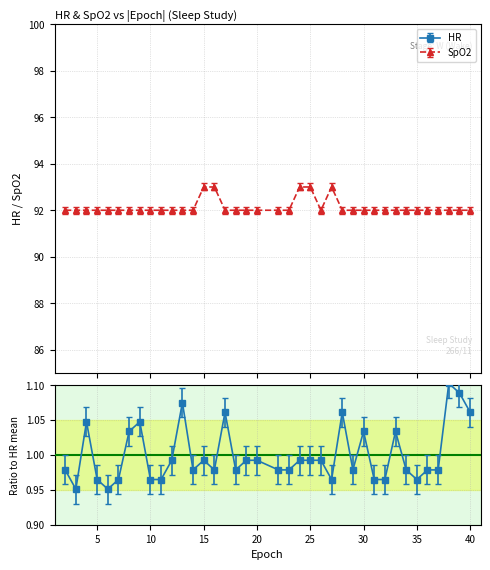

How many distinct data groups are displayed?

2